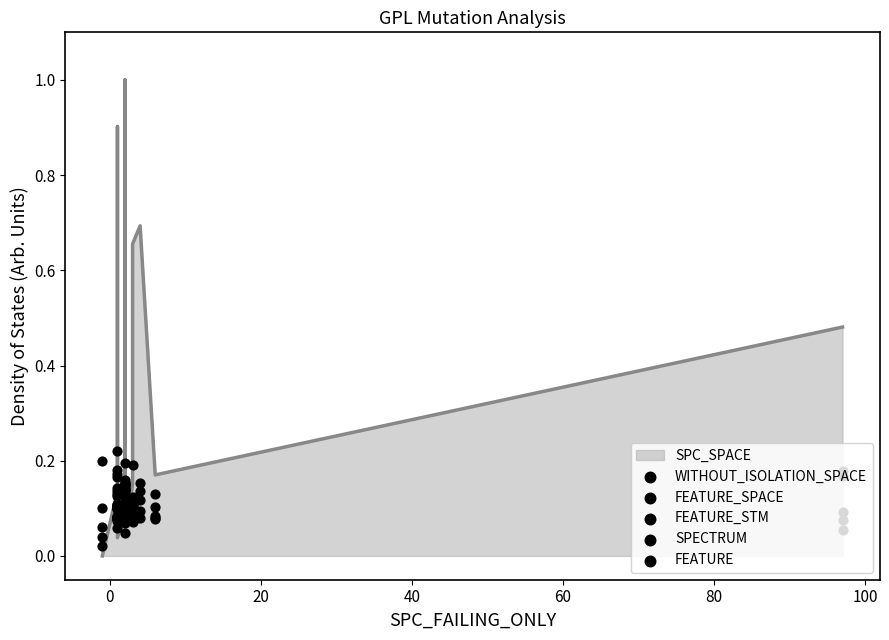

Which series has the largest total across all categories?

FEATURE